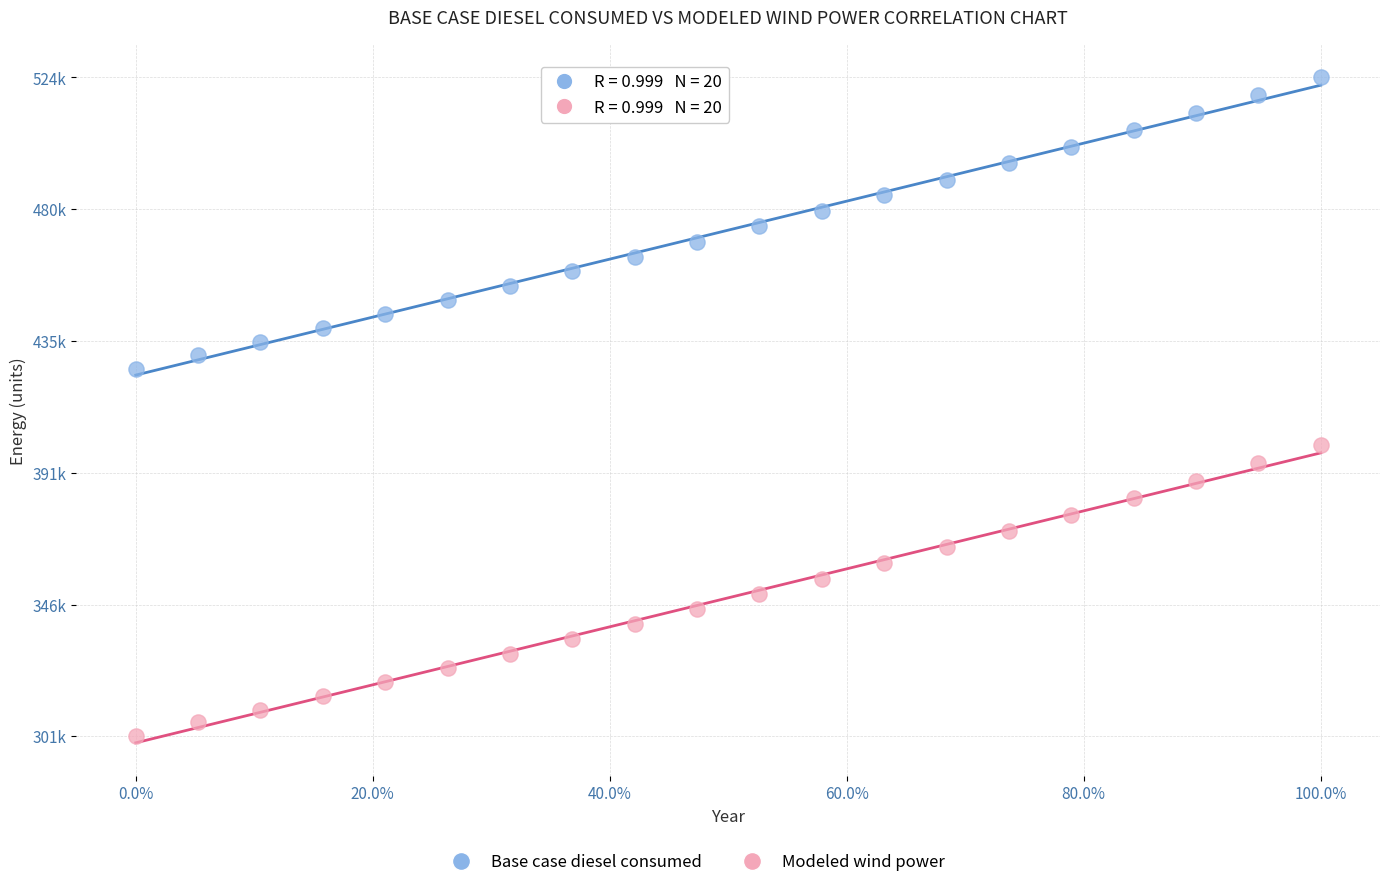

Which series contains the highest Y value?

Base case diesel consumed